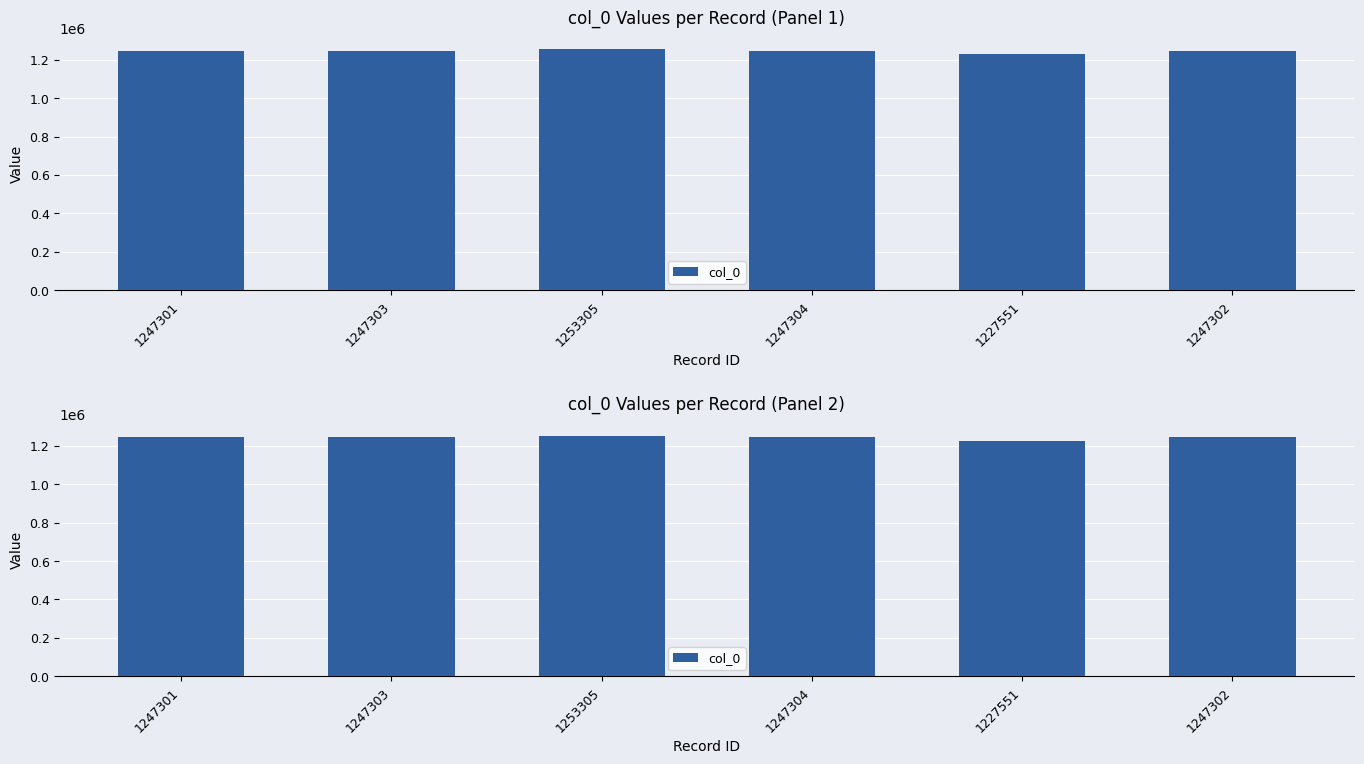

List the labels in order of value, largest first.

1253305, 1247304, 1247303, 1247302, 1247301, 1227551